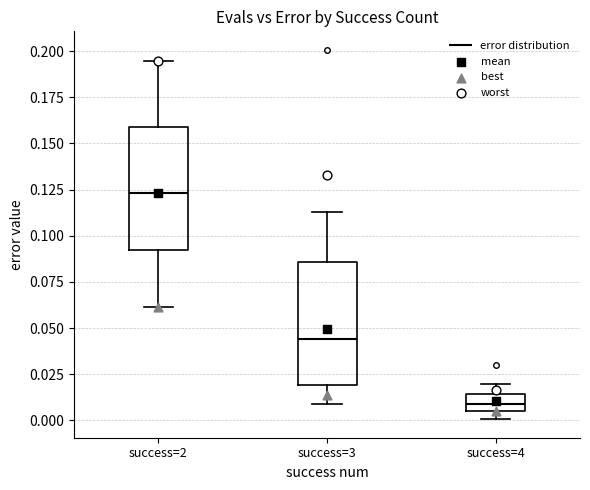

Which box's median line is the highest?

success=2